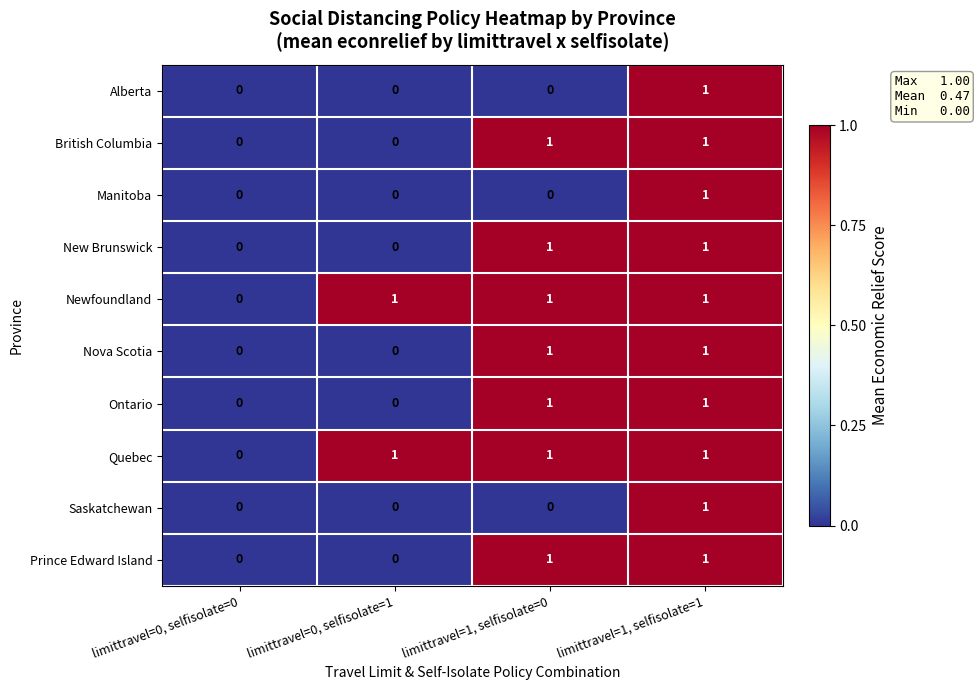

At which category is the sum across all series the highest?

limittravel=1, selfisolate=1